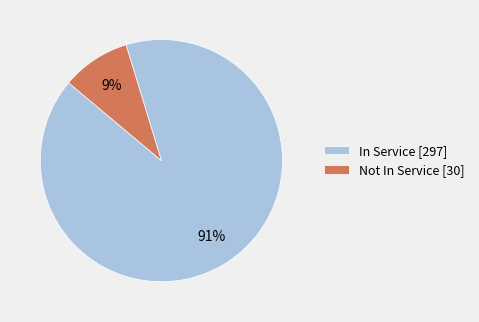

The In Service slice represents 99% of the pie. True or false?

False